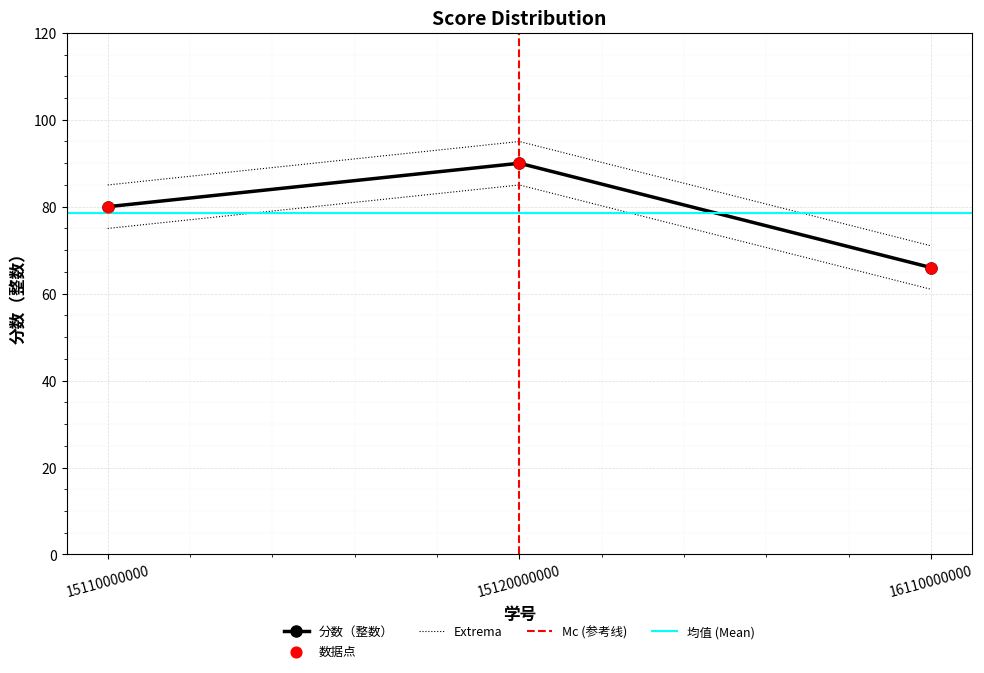

What is the ratio of the value at 16110000000 to the value at 15120000000?

0.7